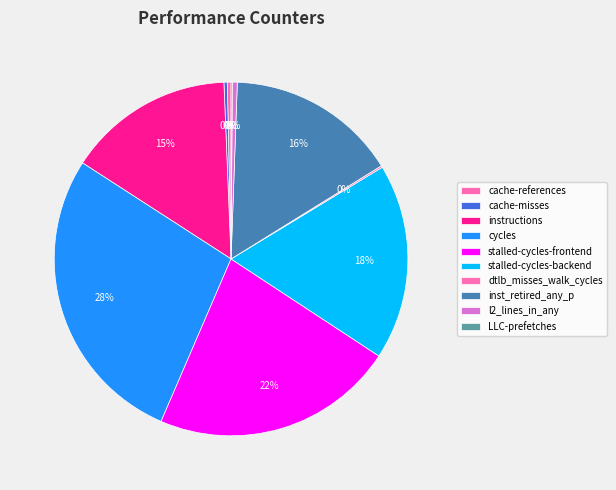

To the nearest percent, what is the difference between the largest and smallest slice percentages?

28%